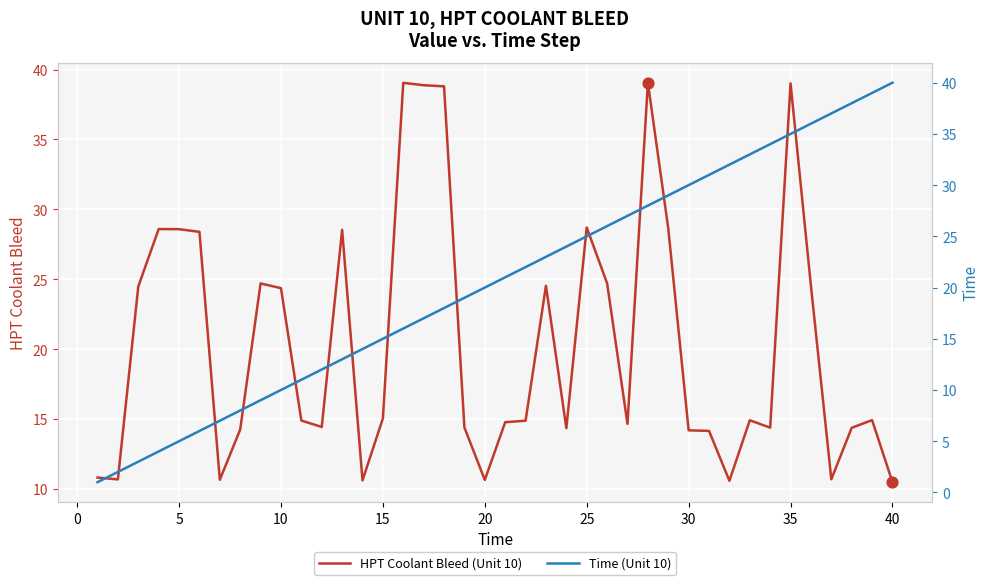

At how many categories does at least one series exceed 12?

37